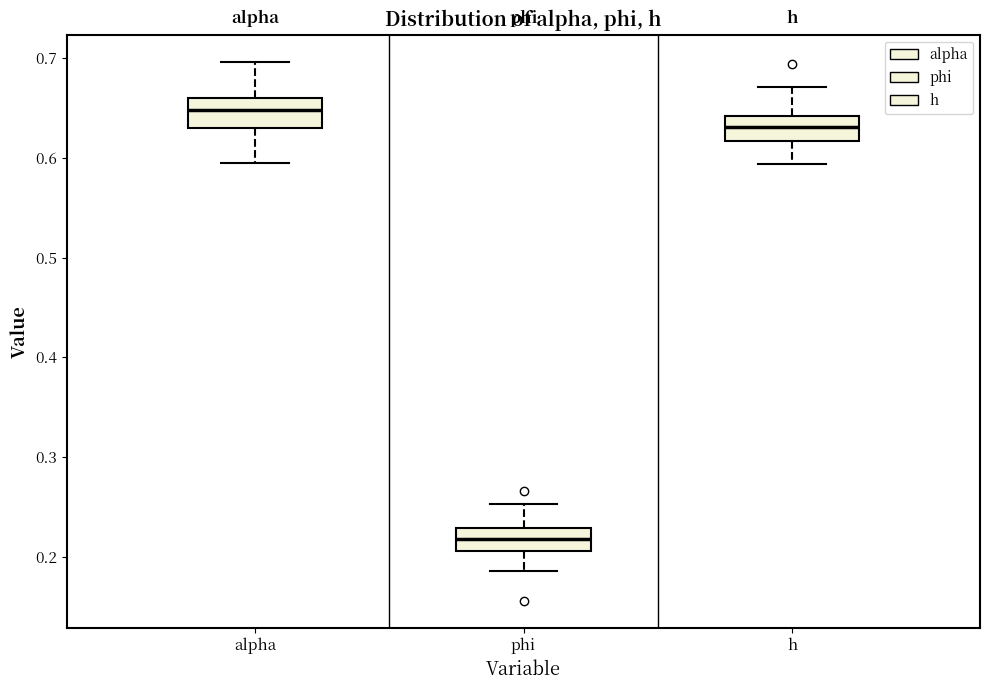

Which box's median line is the lowest?

phi